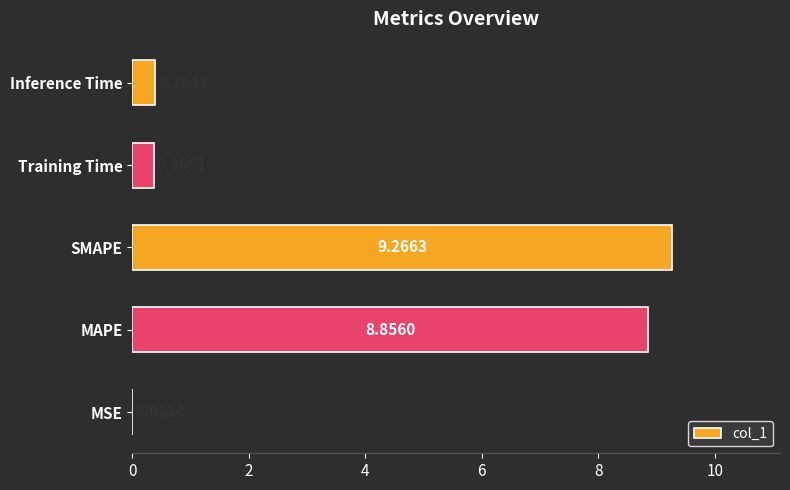

Which has a higher value, MSE or SMAPE?

SMAPE